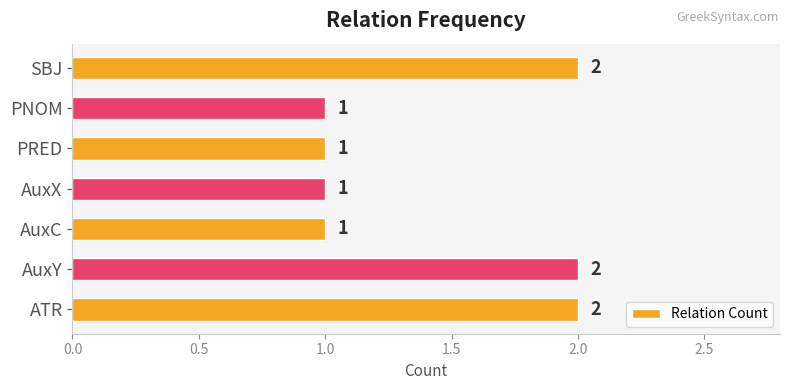

Reading bottom to top, list all the values displayed in this chart.

ATR=2	AuxY=2	AuxC=1	AuxX=1	PRED=1	PNOM=1	SBJ=2